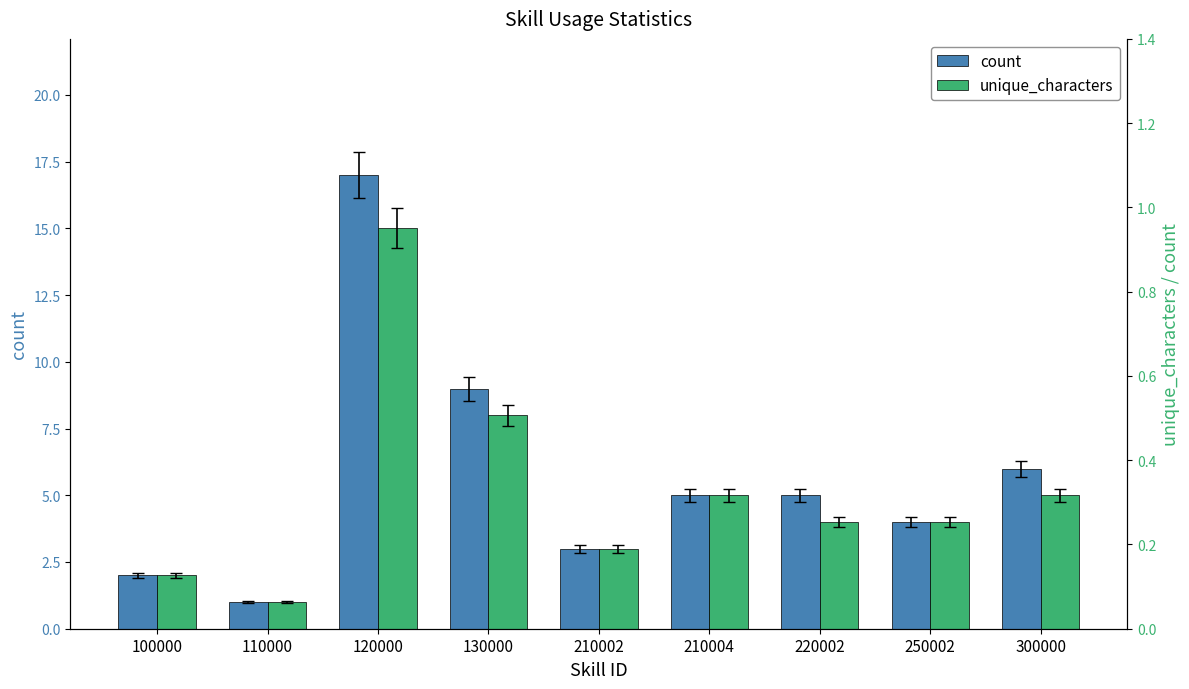

Which series has the largest total across all categories?

count